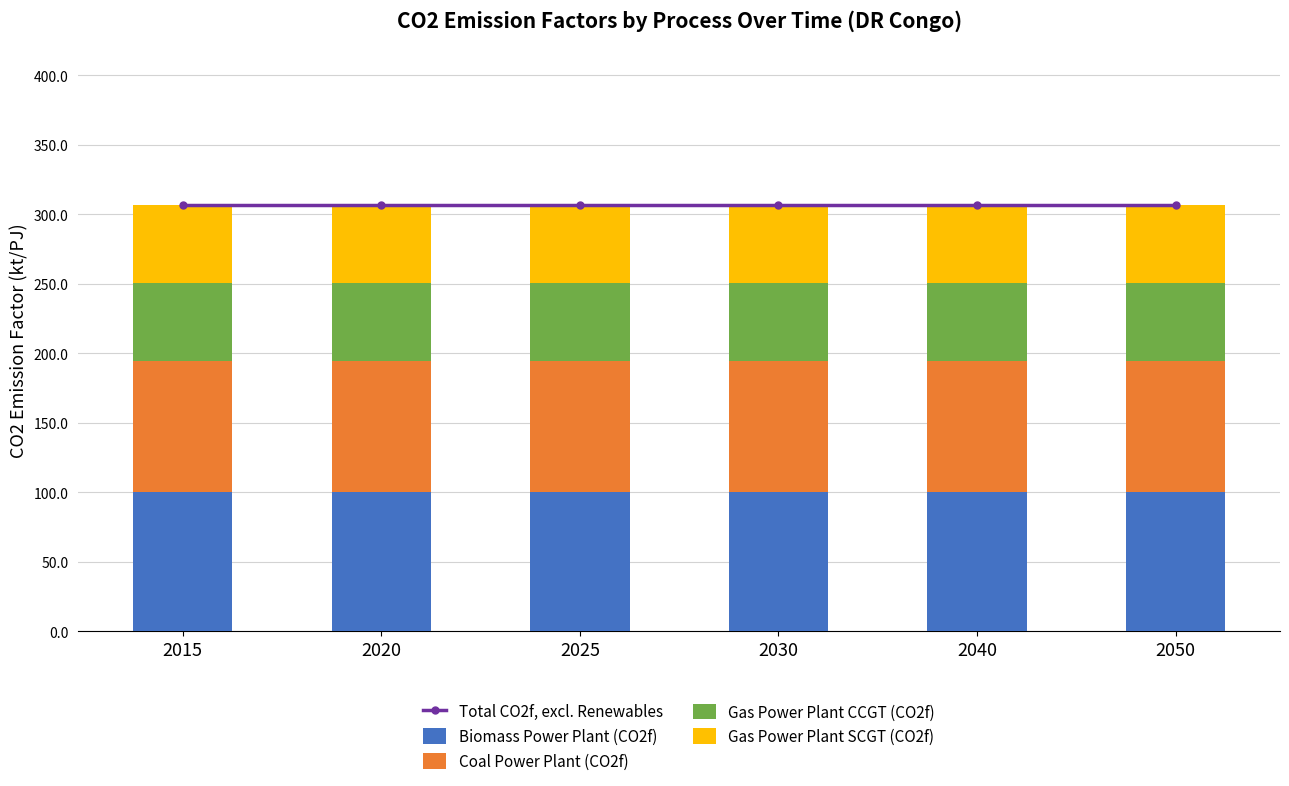

Which category has the highest value in the Gas Power Plant CCGT (CO2f) series?

2015